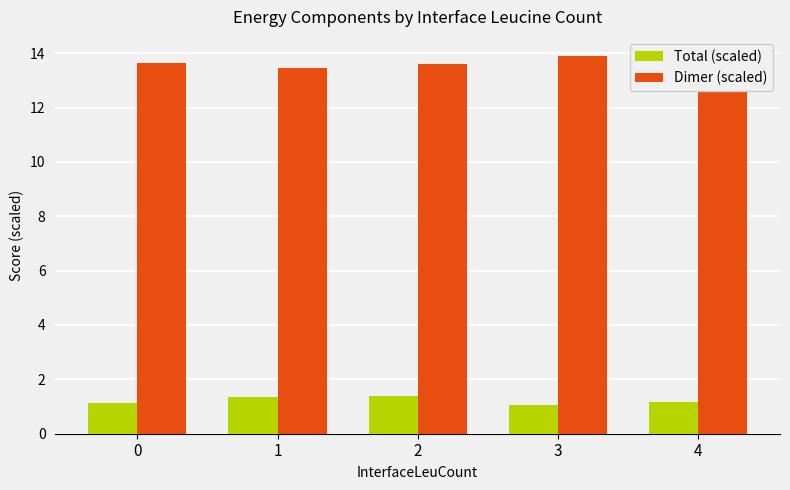

Reading left to right, what are all the values shown in this chart?

Total (scaled): 1.1	1.3	1.4	1.1	1.2
Dimer (scaled): 13.6	13.4	13.6	13.9	13.2